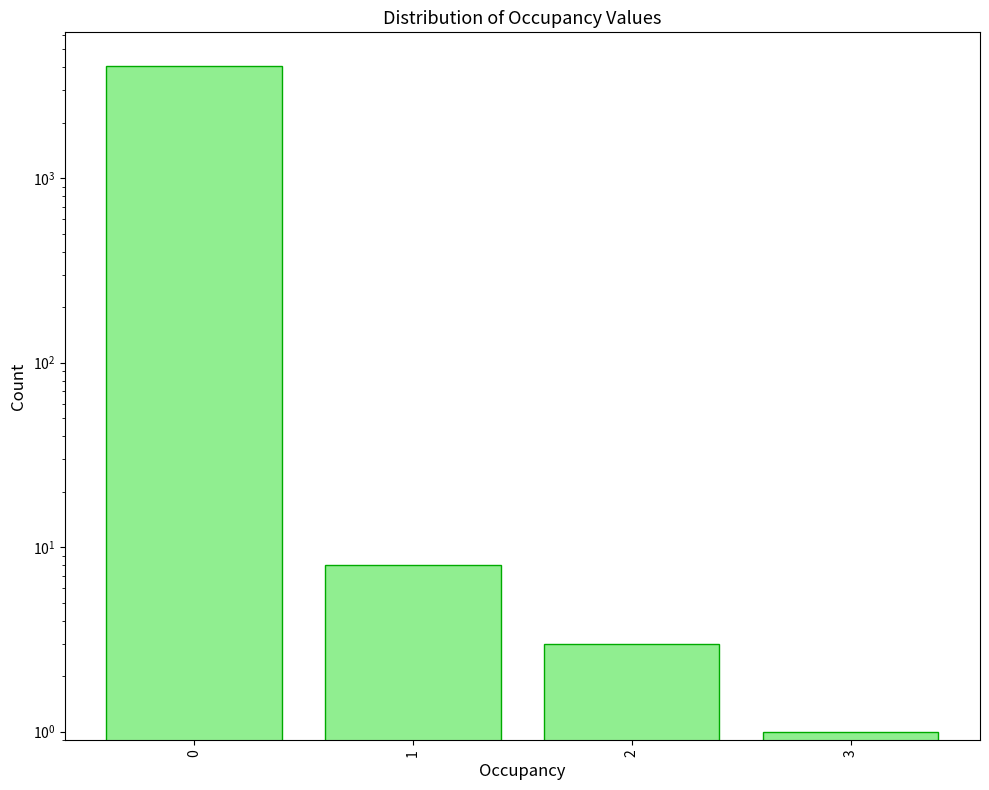

Are the bars horizontal?

No